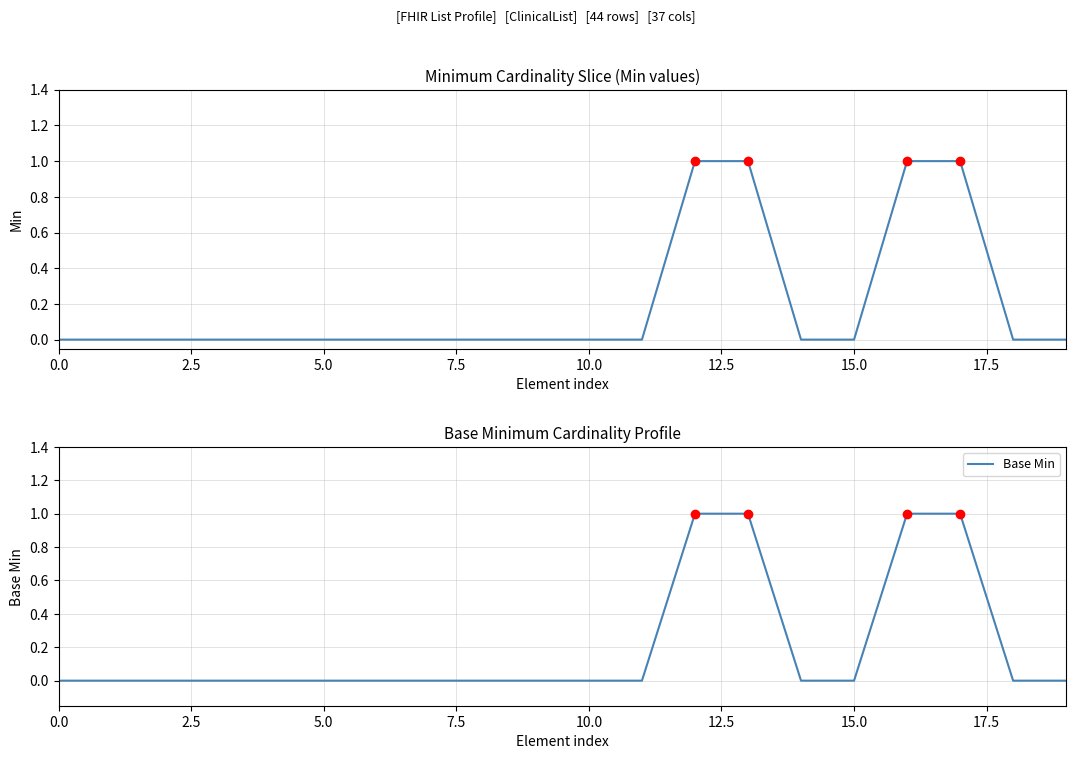

Which series has the largest Y range (max minus min)?

Min